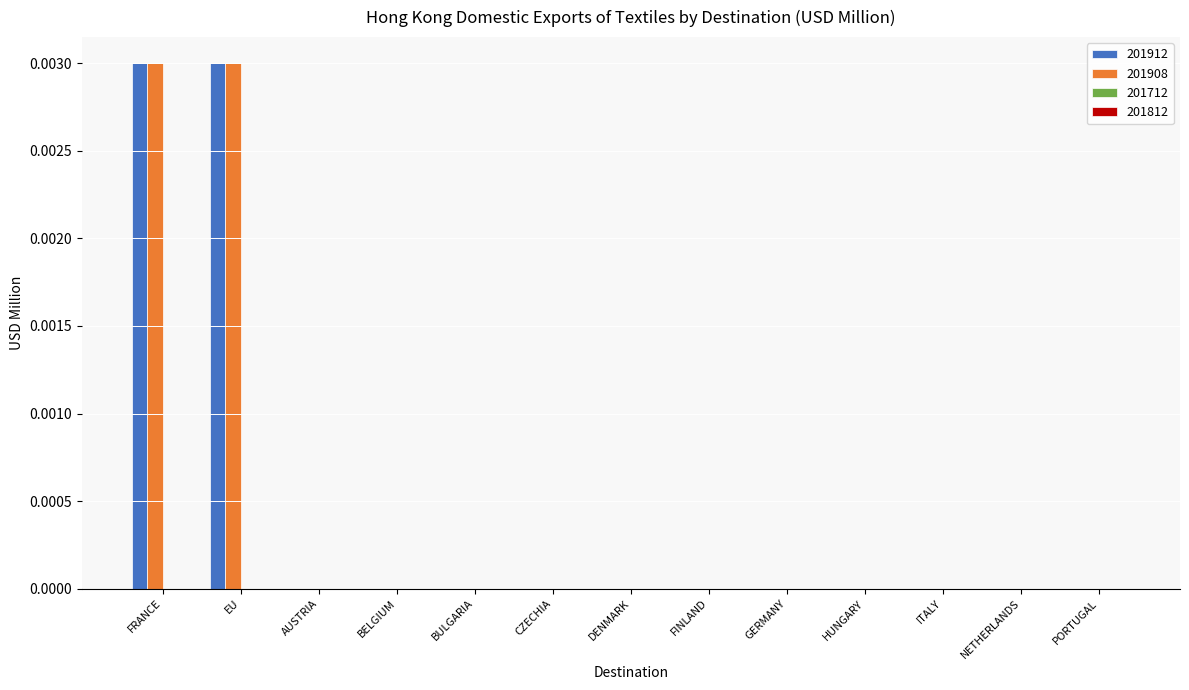

Is the value of 201908 at EU greater than the value of 201912 at ITALY?

Yes